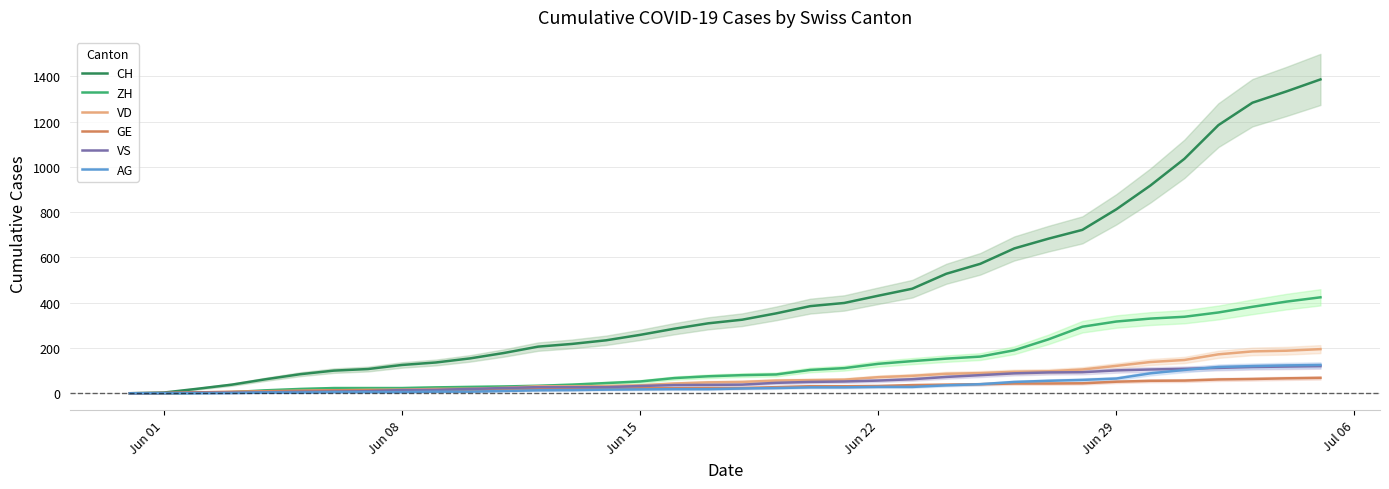

What is the label of the 14th point from the right?

Jun 22